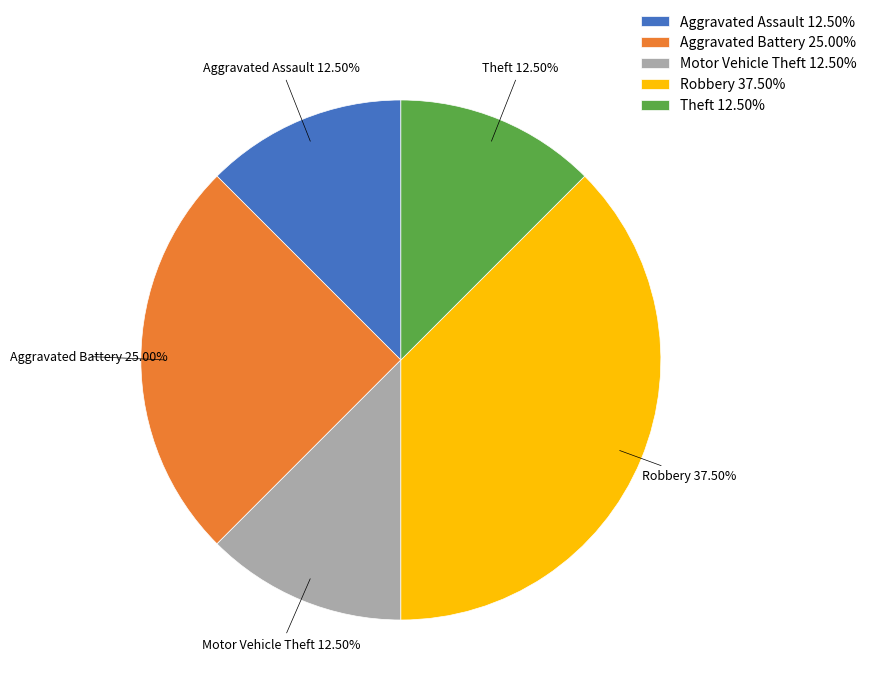

Do Aggravated Assault and Aggravated Battery together represent more than half of the pie?

No